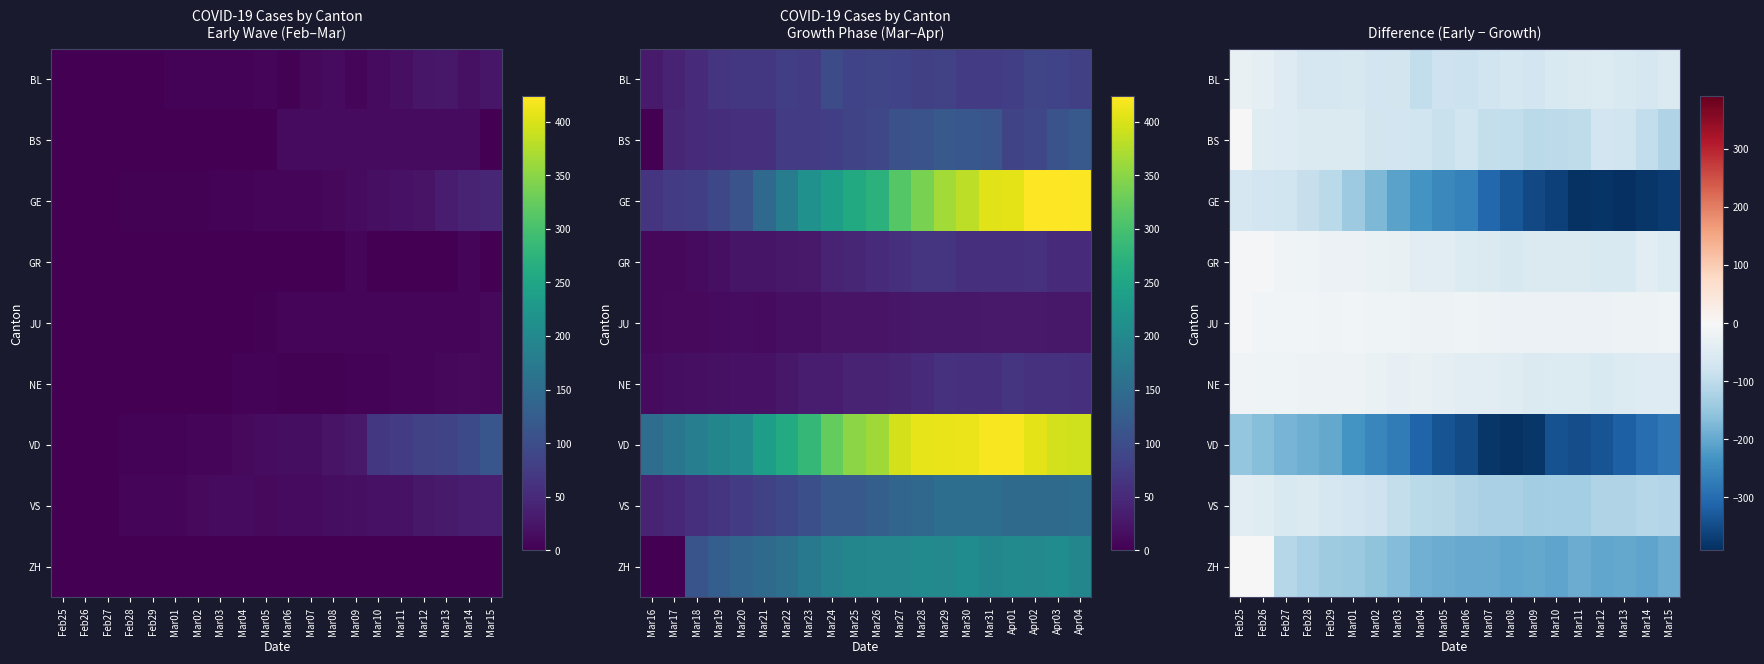

Which series has the largest range (max minus min)?

GE